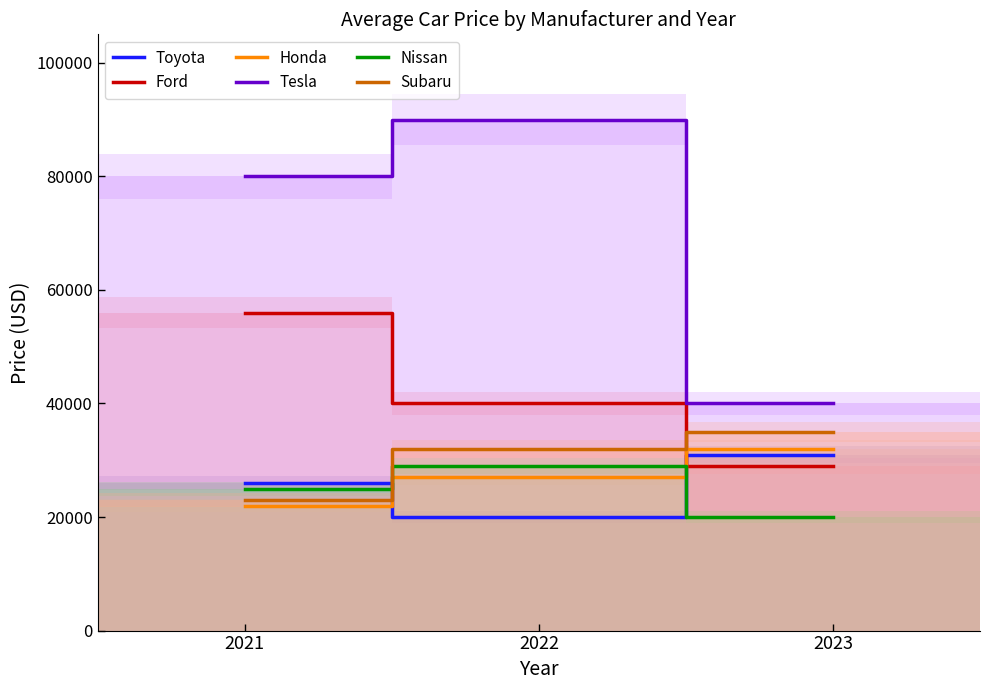

How many series are shown in this chart?

6